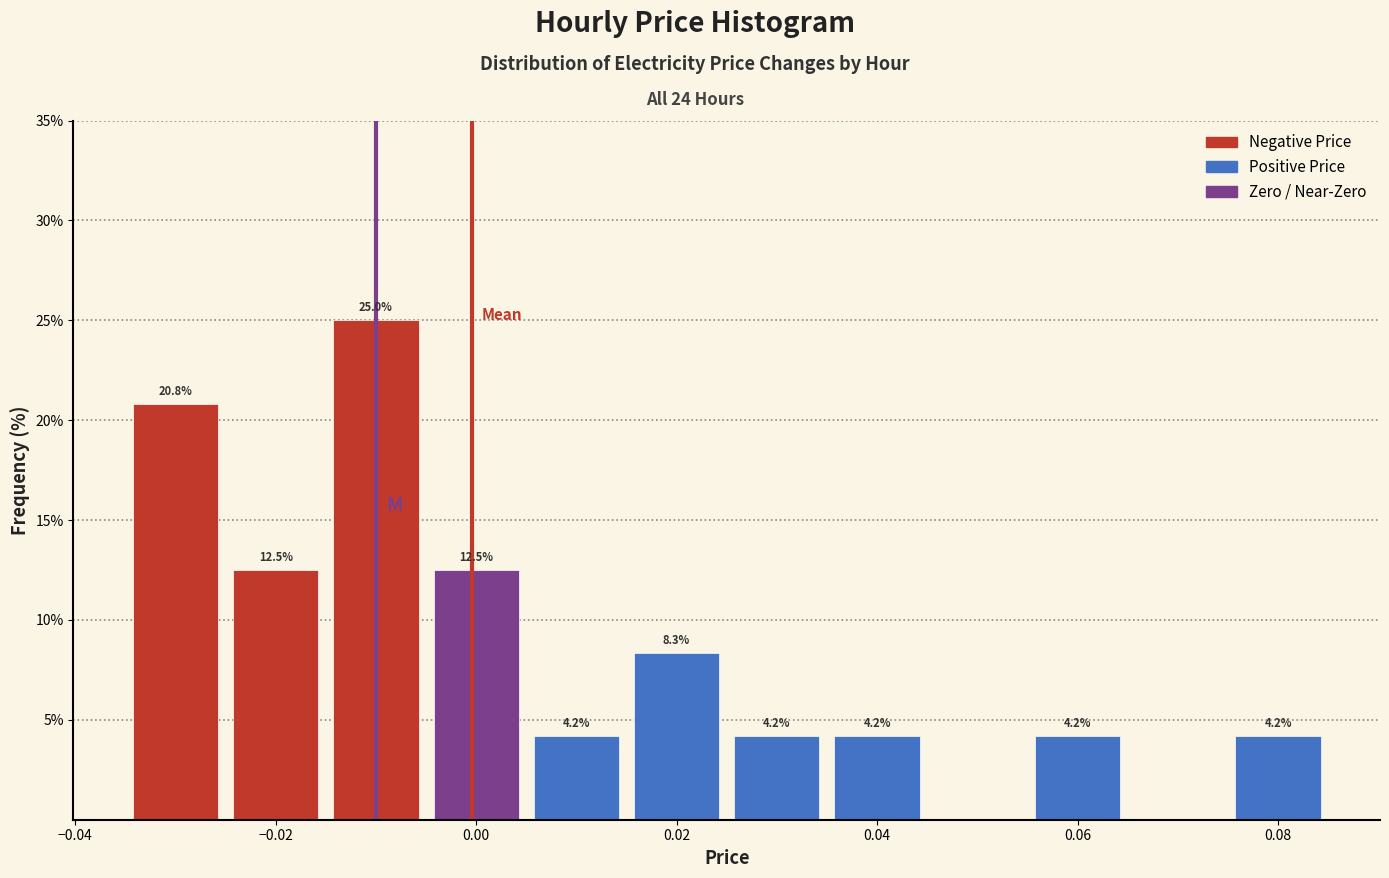

Which range on the x-axis has the tallest bar?

-0.015 to -0.005